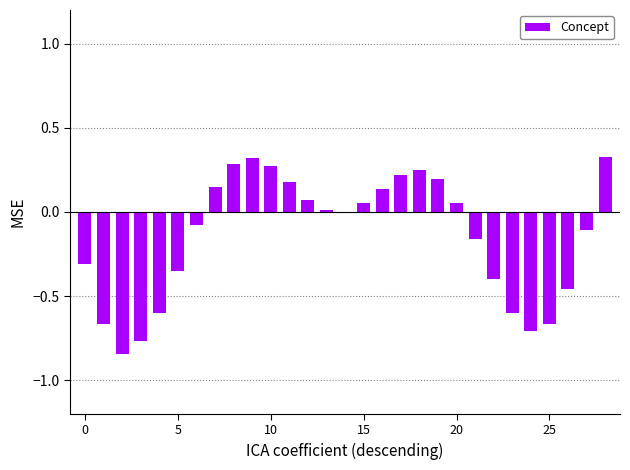

How many distinct data groups are displayed?

1